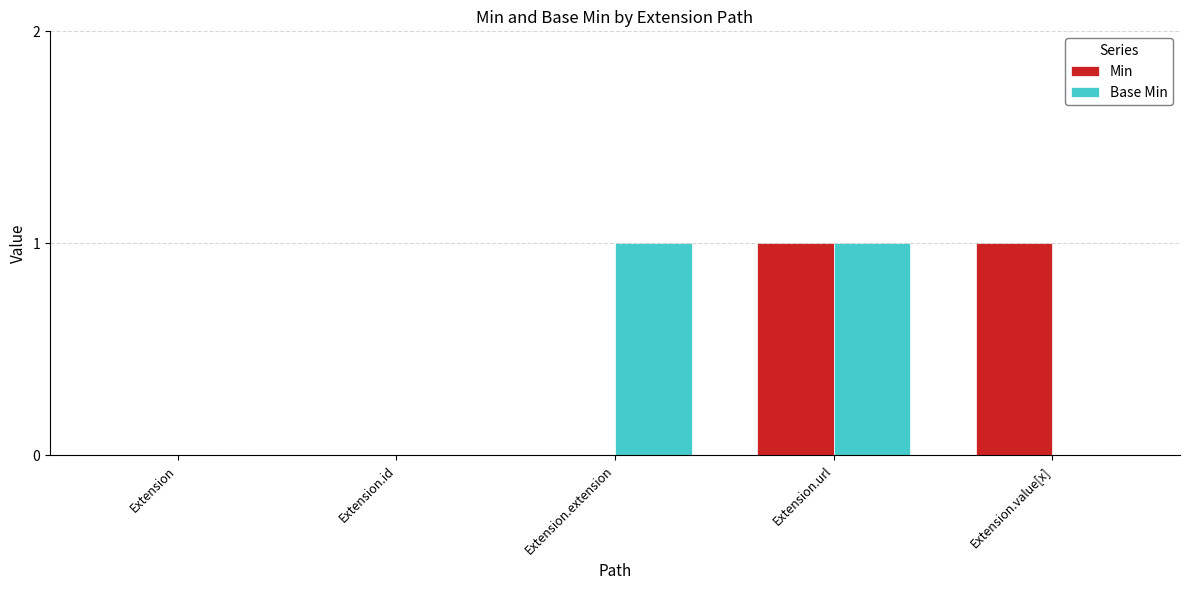

At which category is the sum across all series the highest?

Extension.url